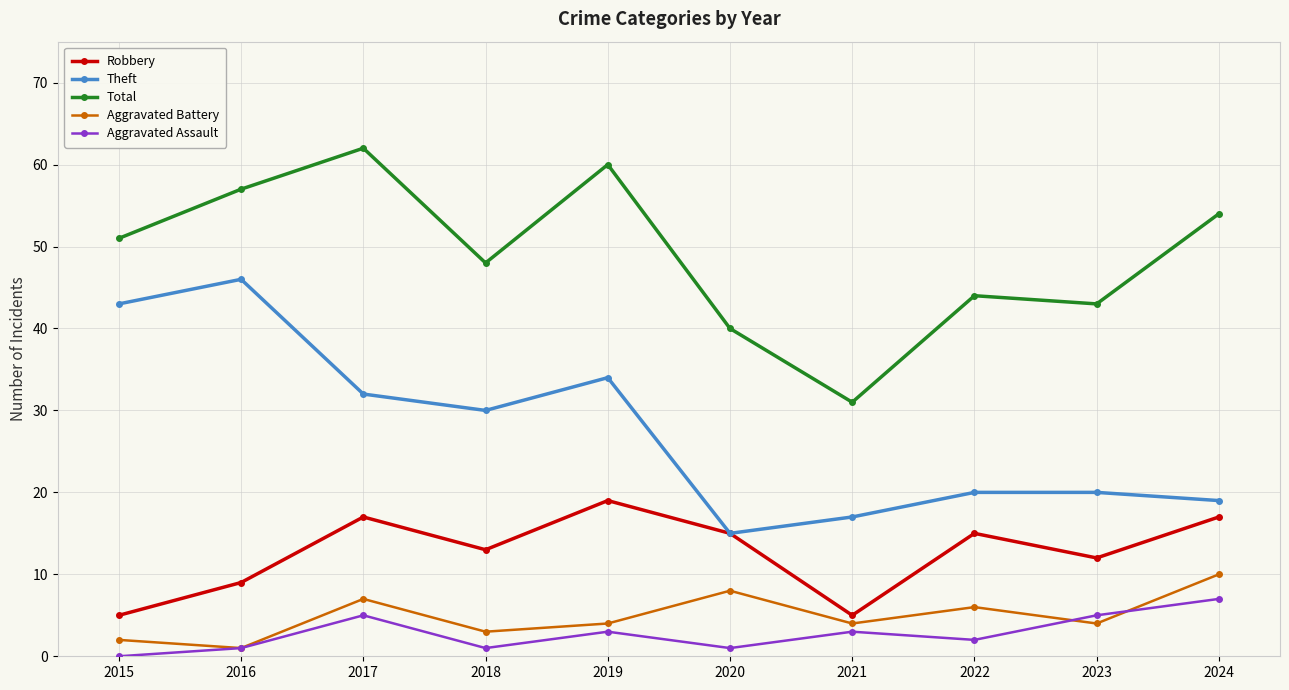

At which category does Total reach its first local peak?

2017